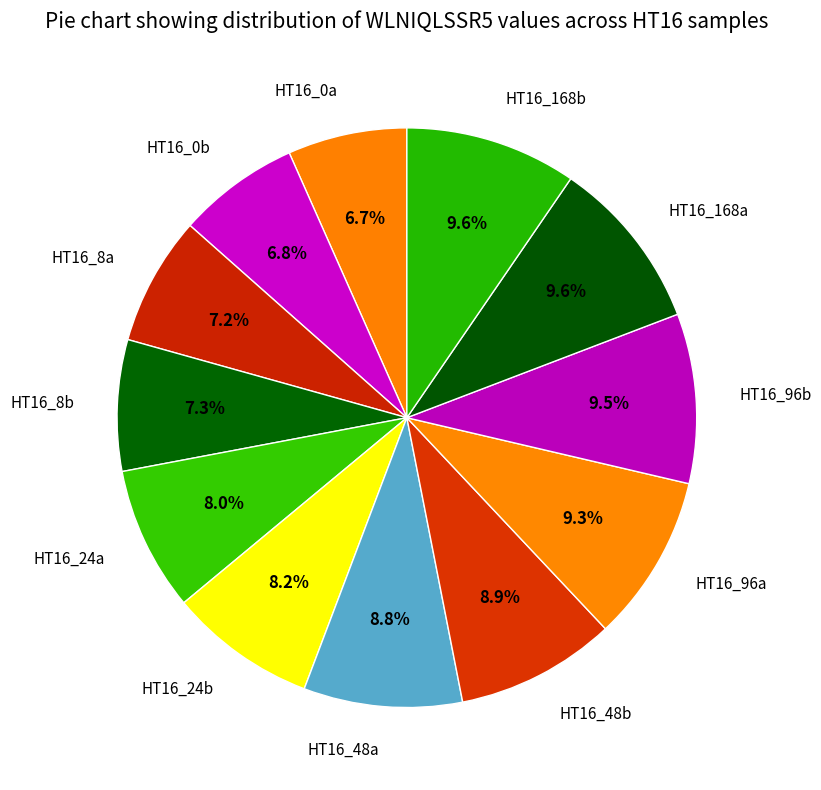

Does any single category account for the majority?

No